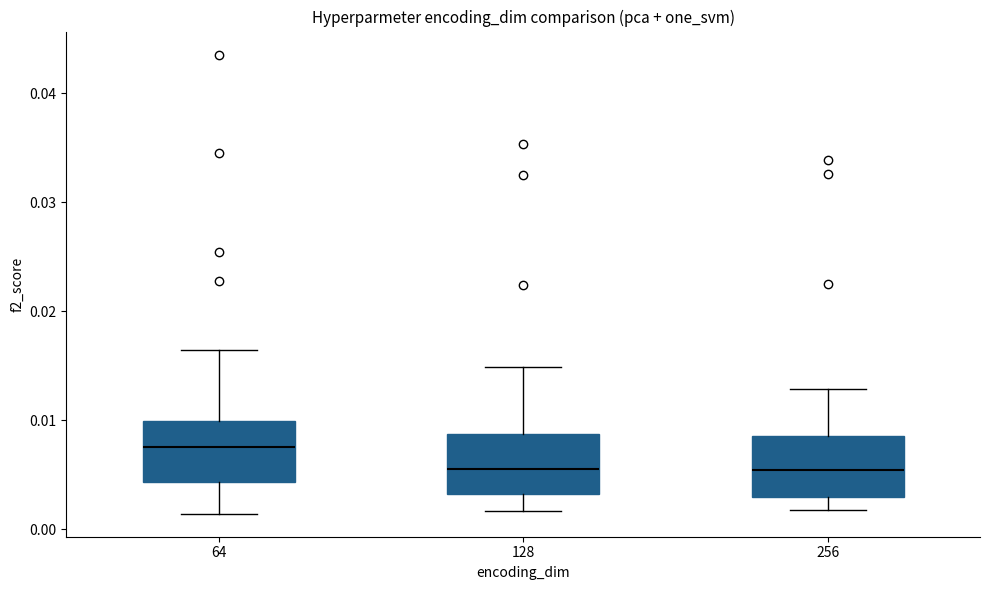

Reading left to right, transcribe this box plot: for each box, give where its median line is, the range the box spans, and where its two whiskers end, as read against the y-axis. The values are not printed on the chart, so give them approximately, as read against the axis.

64: median 0.008, box 0.004 to 0.010, whiskers 0.001 to 0.016
128: median 0.006, box 0.003 to 0.009, whiskers 0.002 to 0.015
256: median 0.005, box 0.003 to 0.009, whiskers 0.002 to 0.013